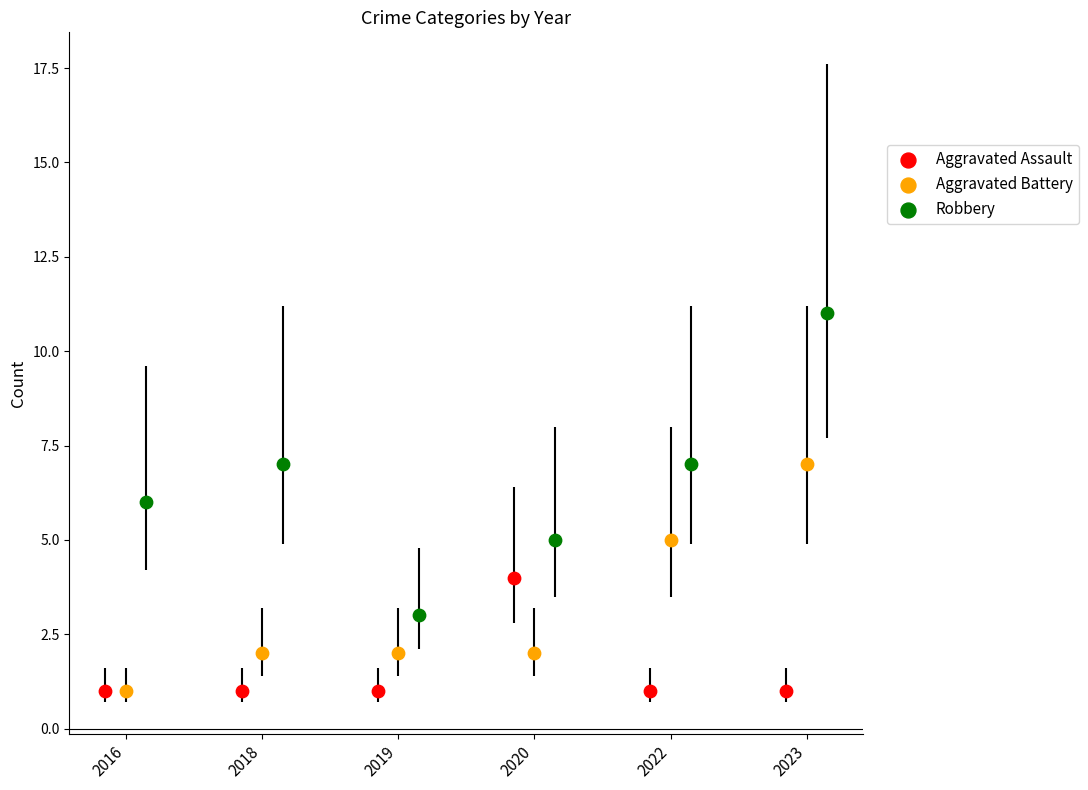

Which series reaches the maximum Y coordinate?

Robbery